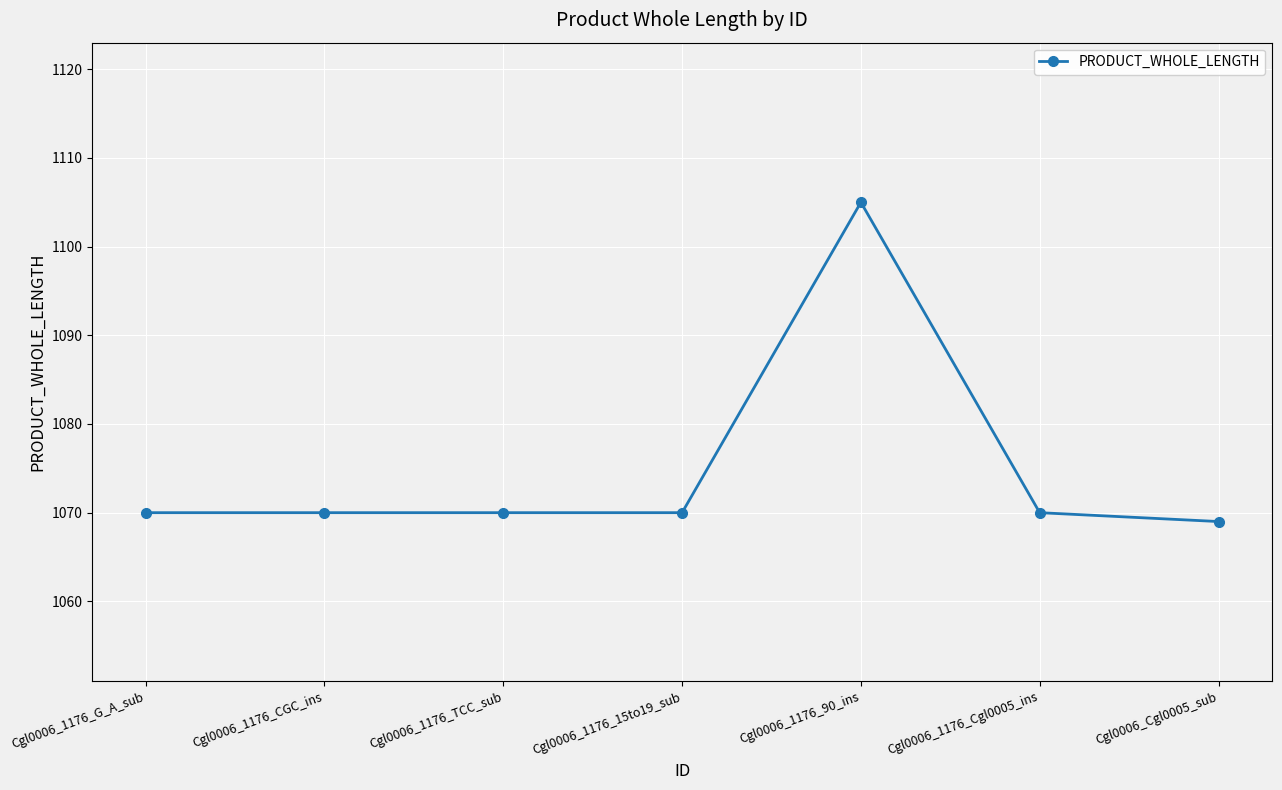

What is the change in value from Cgl0006_1176_CGC_ins to Cgl0006_1176_90_ins?

+35